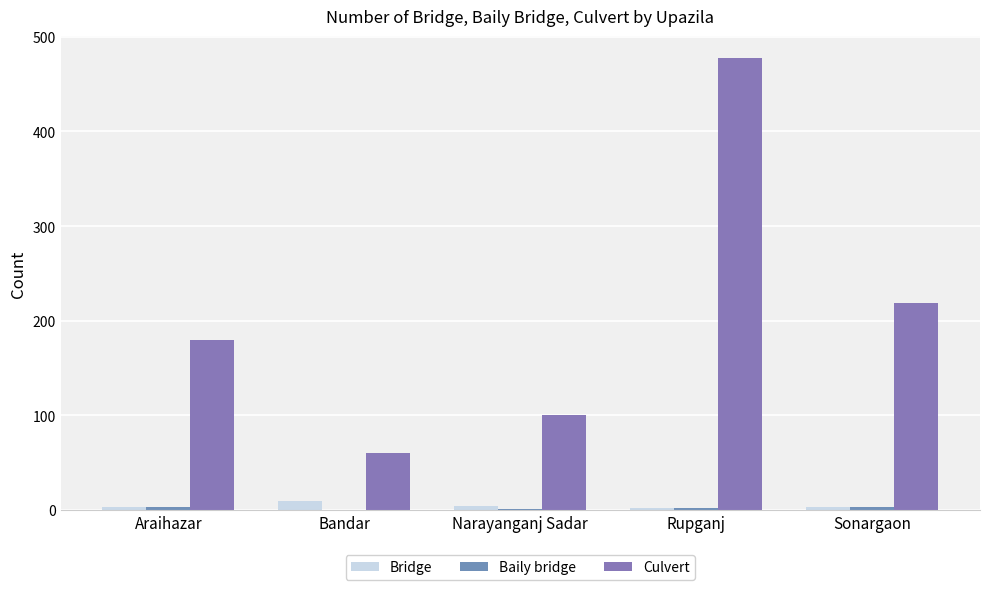

What is the difference between the maximum and minimum values in the Bridge series?

7